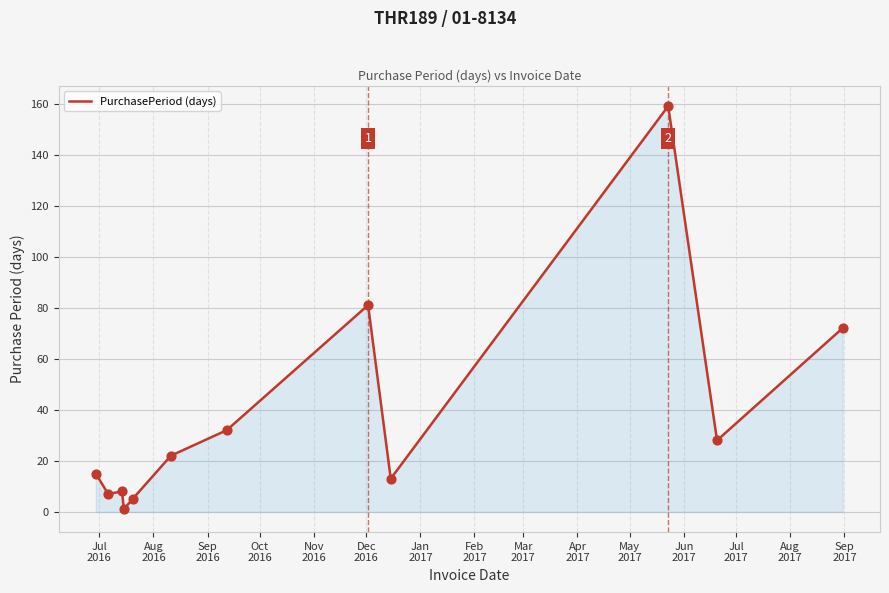

What is the difference between the maximum and minimum values?

158